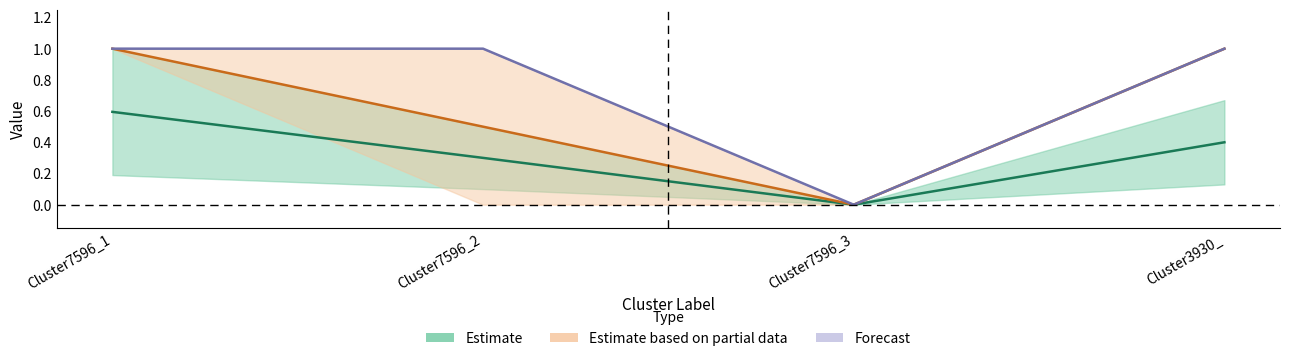

Where is the first local minimum for Cluster3930_3?

Cluster7596_3